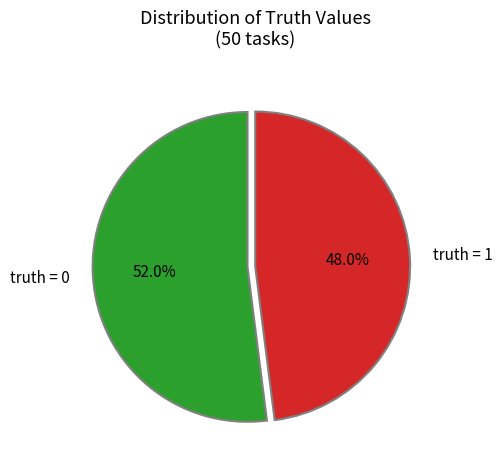

What is the largest slice in the pie chart?

truth = 0